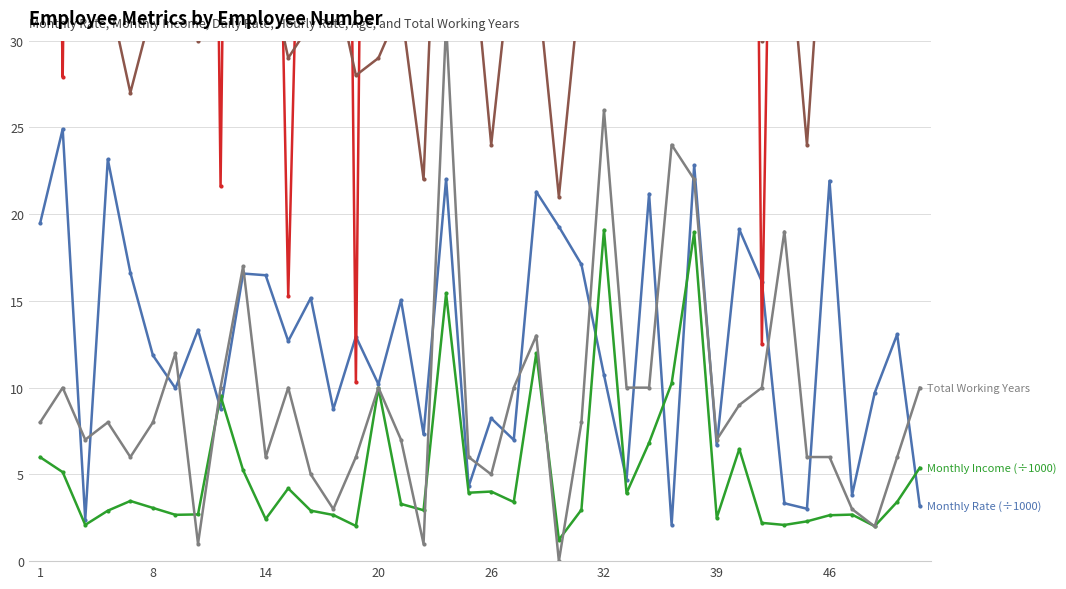

True or false: Monthly Rate (÷1000) and Hourly Rate cross at least once.

False